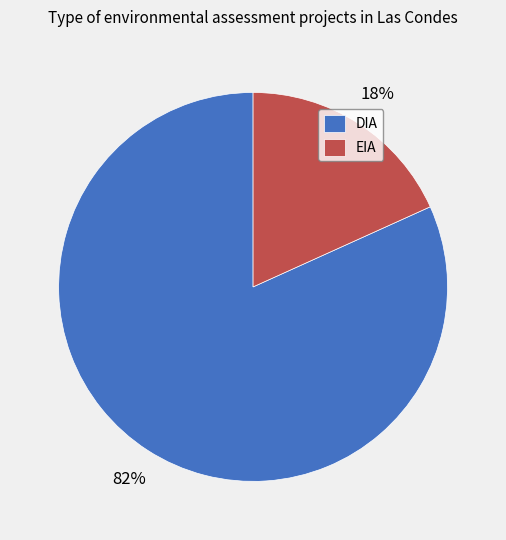

Which category has the smallest portion of the pie?

EIA